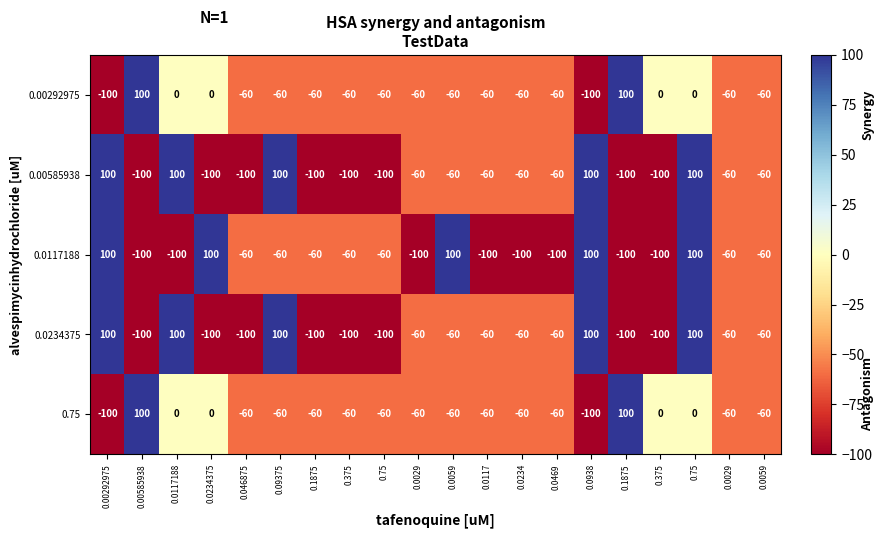

How many values in 0.0234375 are below zero?

15